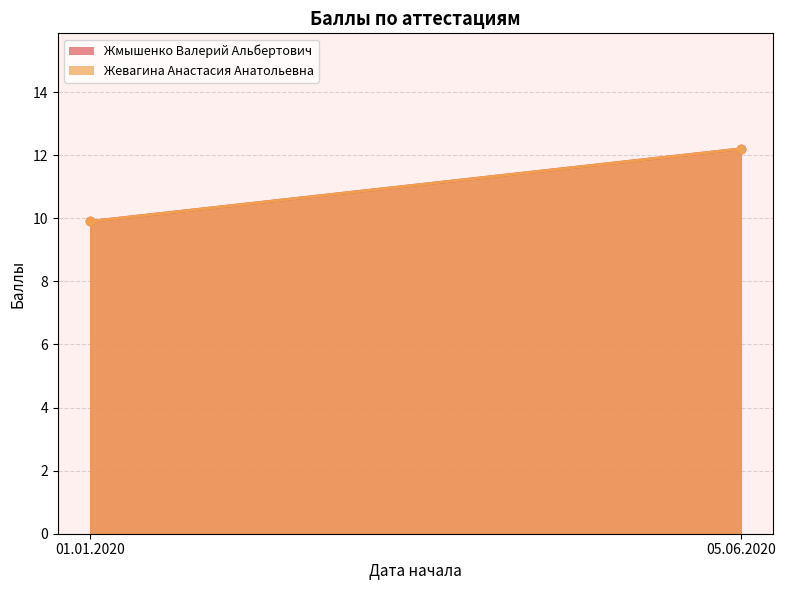

What is the greatest value displayed?

12.2